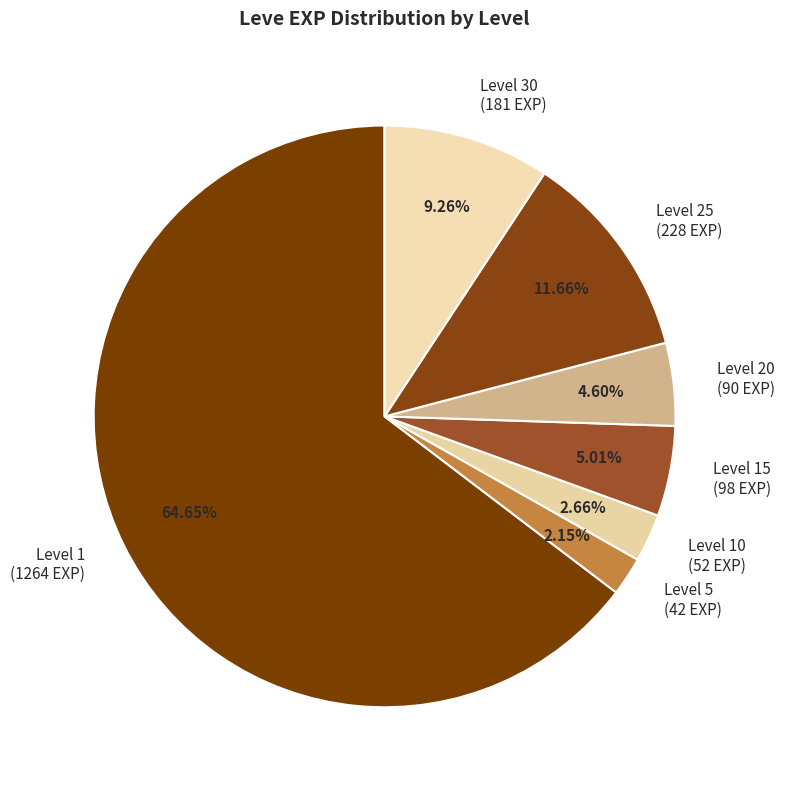

Approximately how many times larger is the value at Level 30 (181 EXP) compared to Level 15 (98 EXP)?

1.8